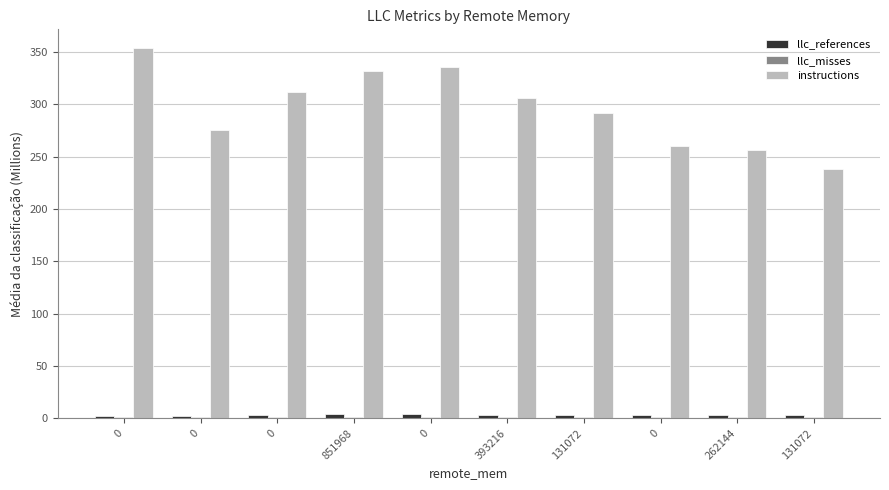

At how many categories does at least one series exceed 170?

10